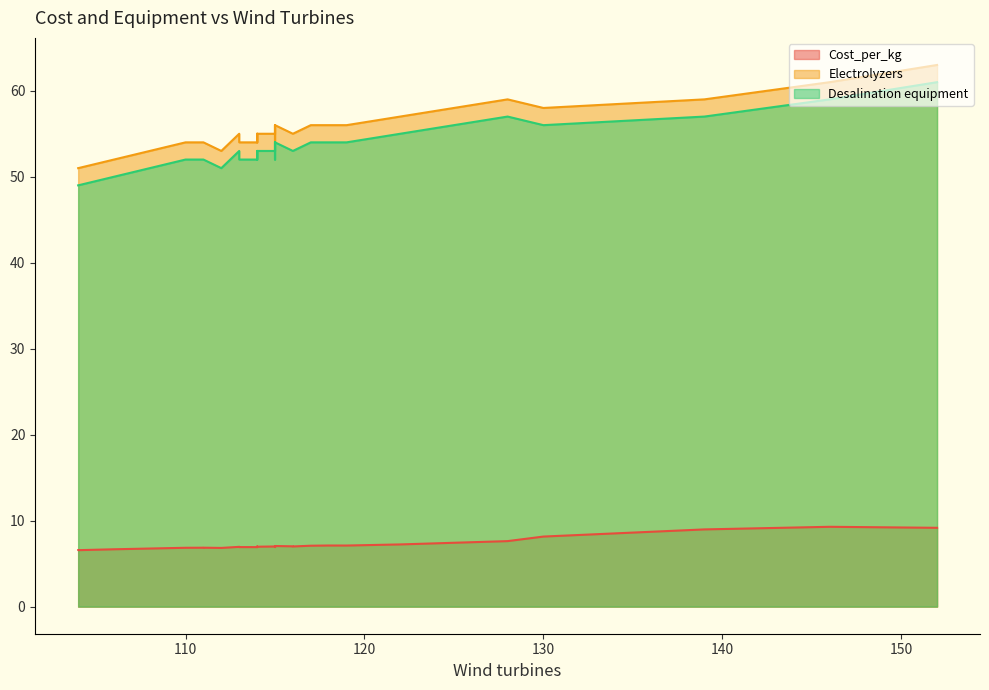

How many lines are shown in the chart?

3